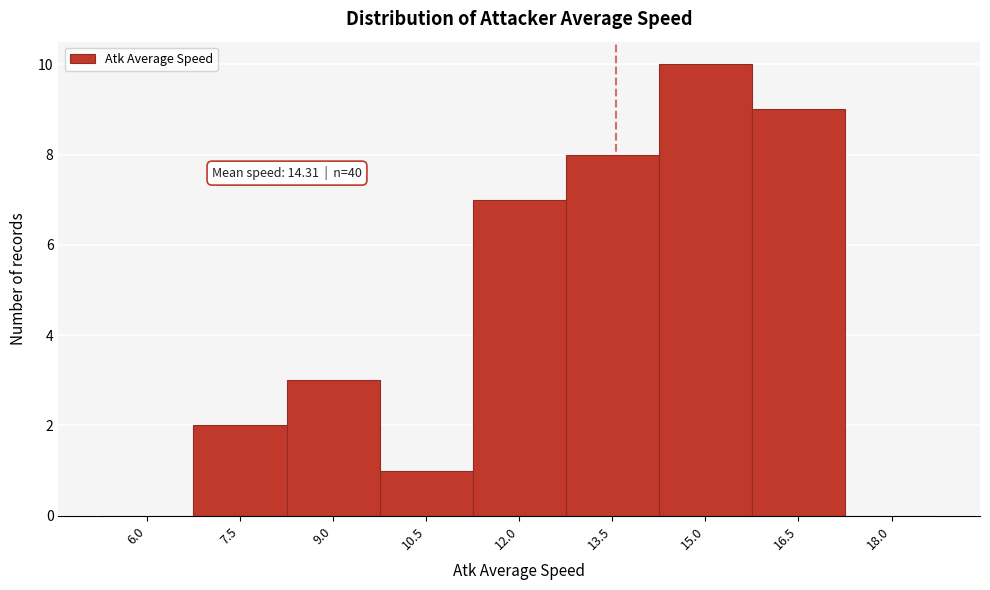

Reading left to right, list all the values displayed in this chart.

6.0=0	7.5=2	9.0=3	10.5=1	12.0=7	13.5=8	15.0=10	16.5=9	18.0=0